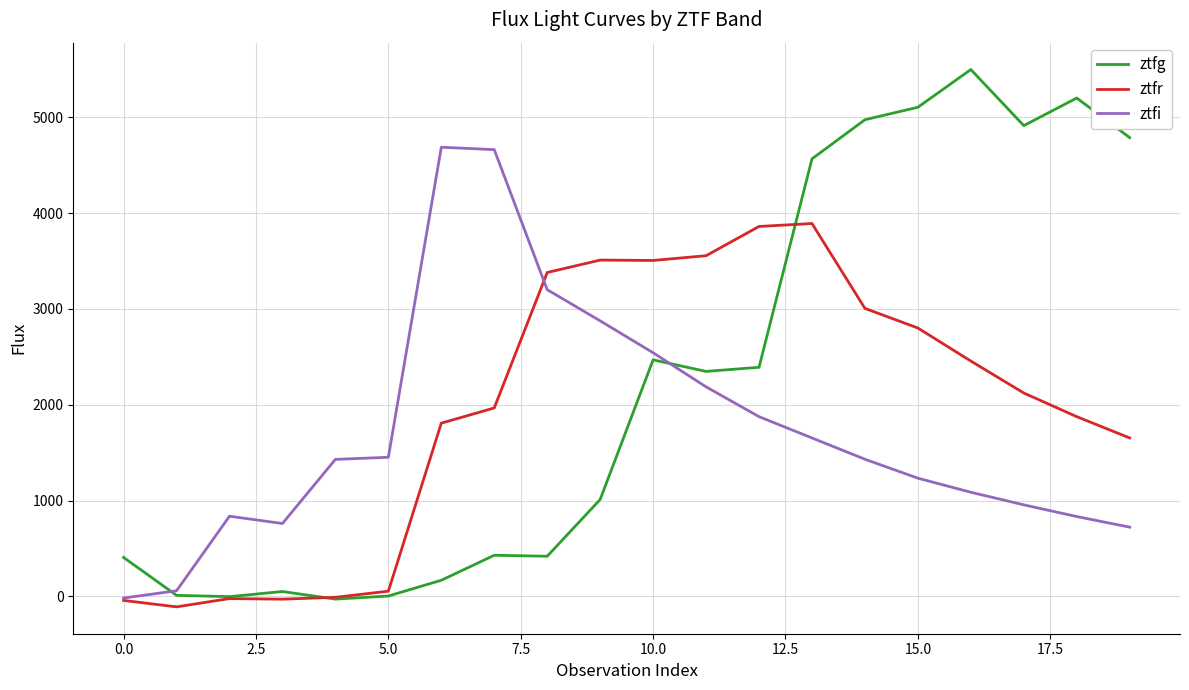

How many intersections are there between ztfg and ztfi?

2